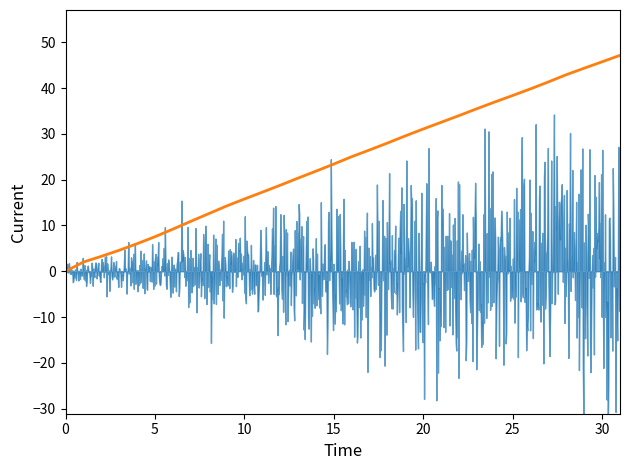

What is the difference between the second highest and minimum values?

45.8